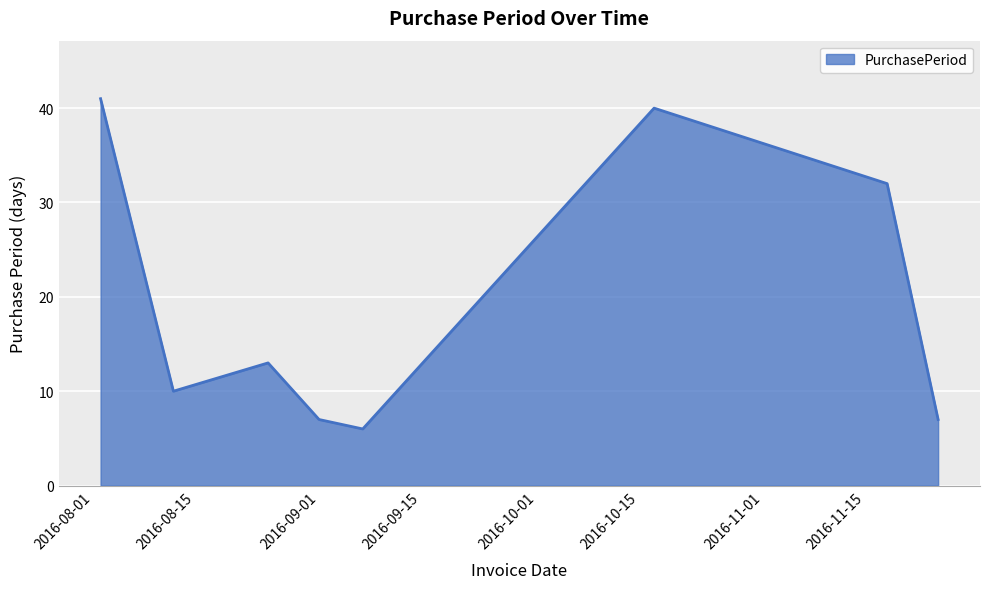

What is the average value?

20